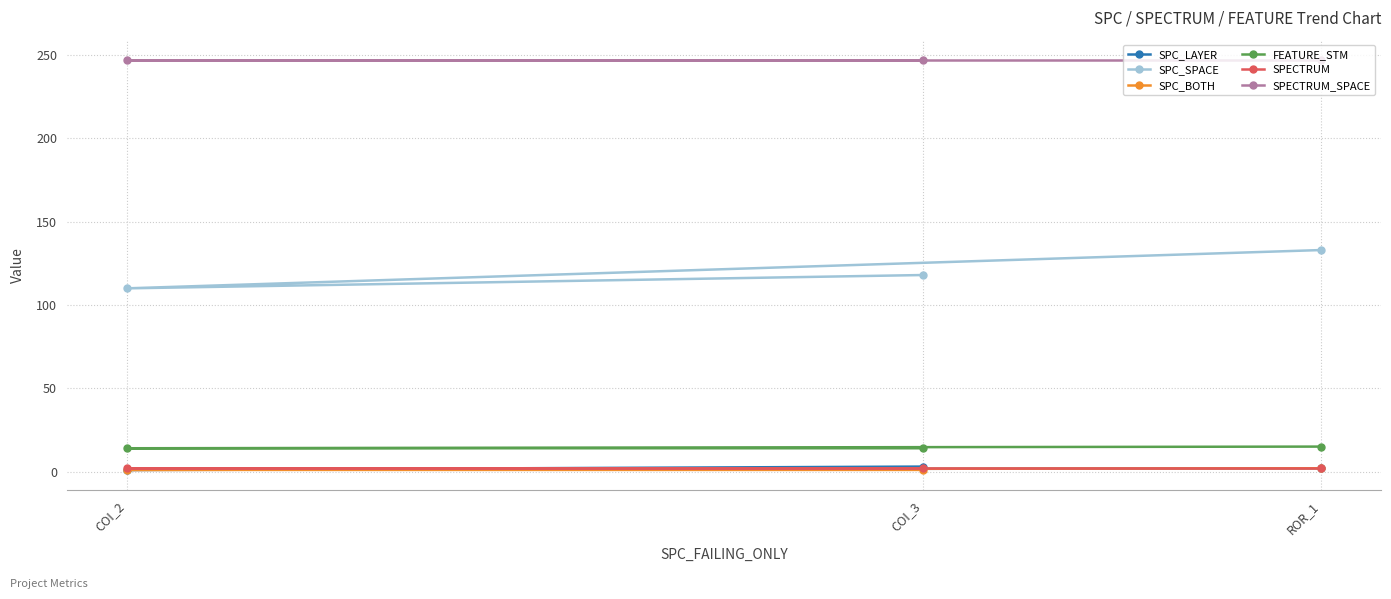

What is the approximate value of SPECTRUM_SPACE at ROR_1?

247